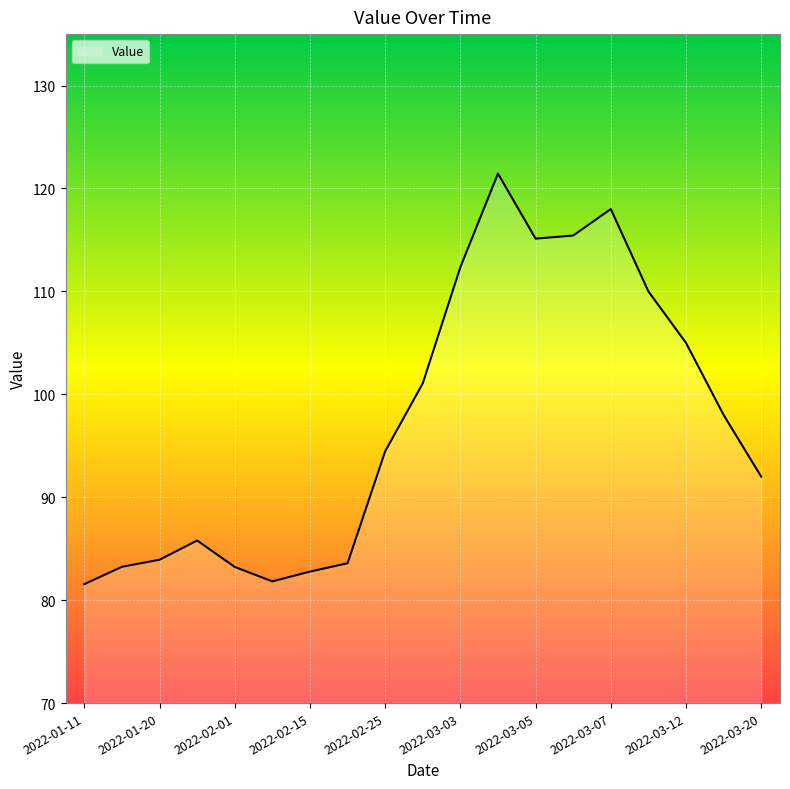

What is the maximum value shown in the chart?

121.4